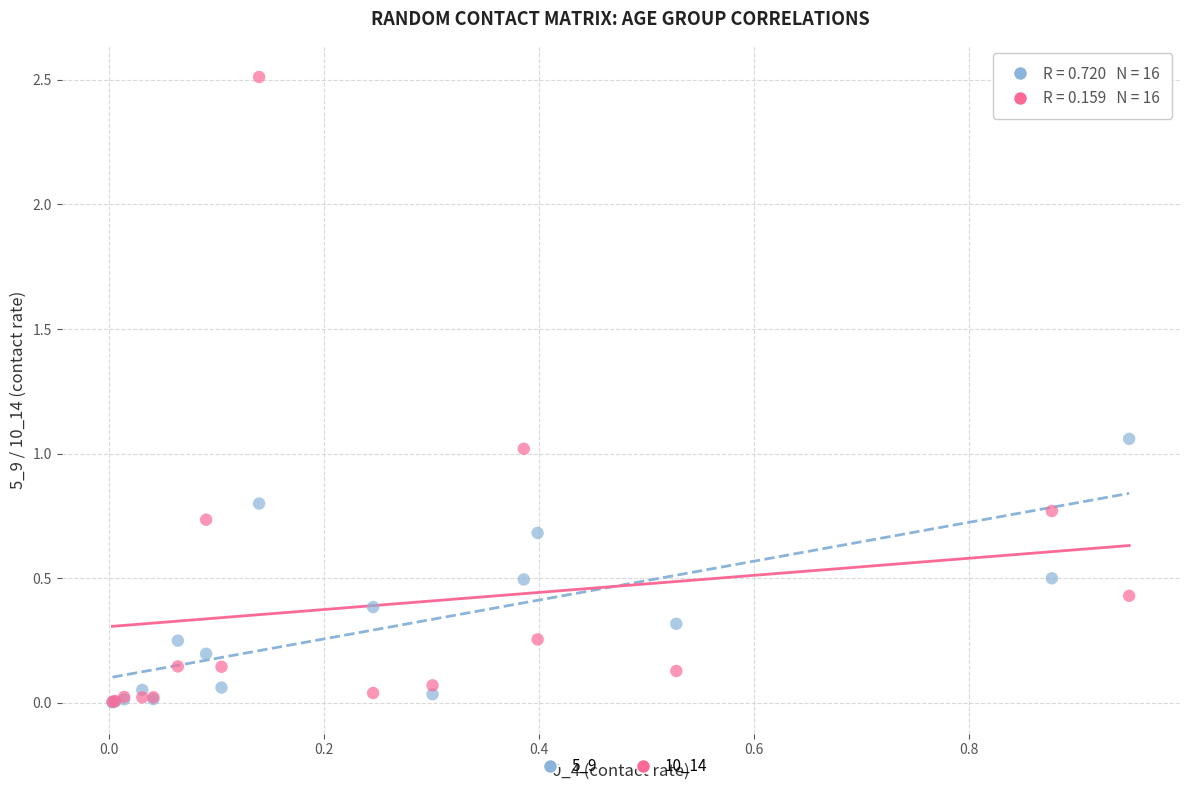

What are all the series names shown in the legend?

5_9, 10_14